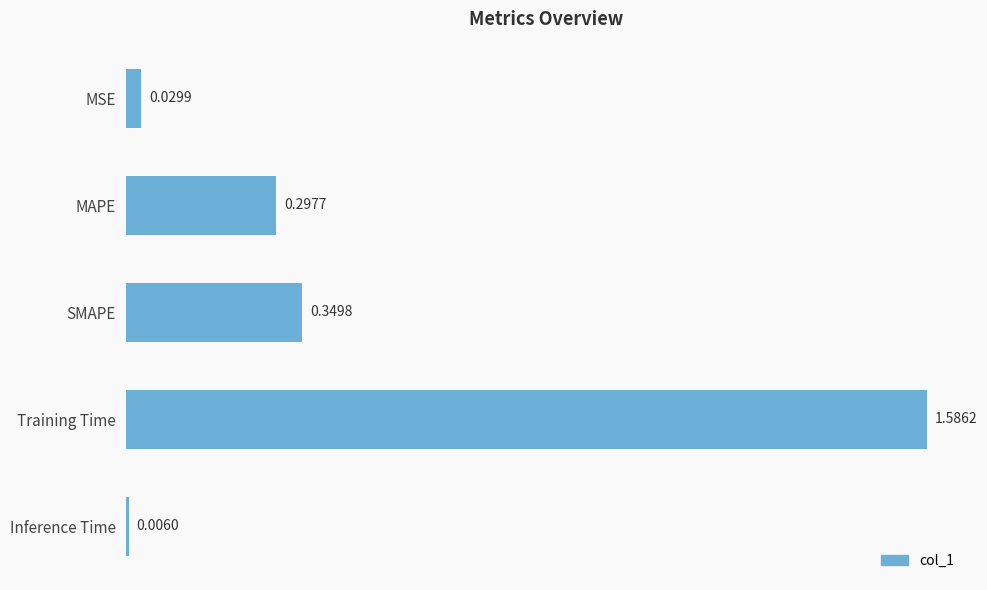

Which label corresponds to the largest value in the chart?

Training Time